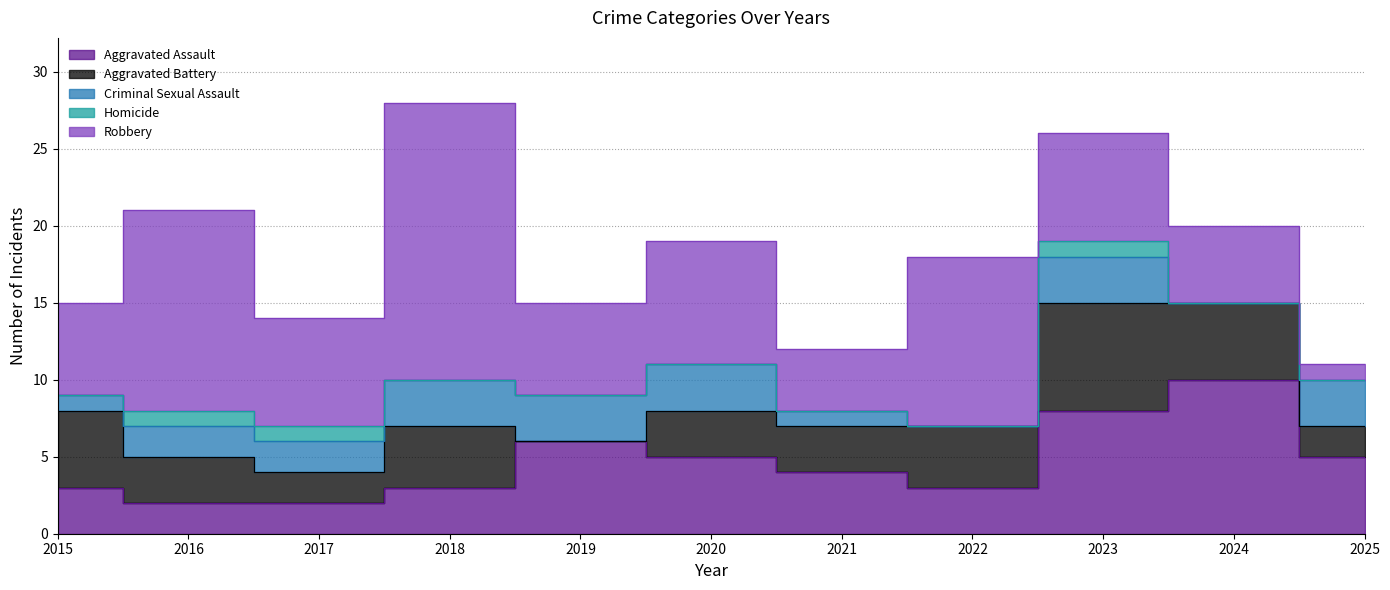

What is the sum of the Robbery values at 2021 and 2025?

5